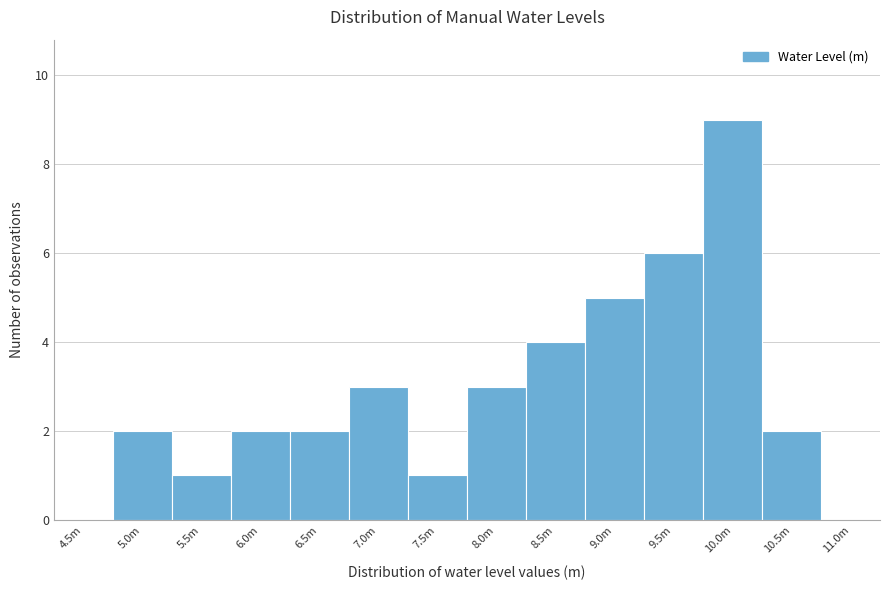

Reading left to right, list all the values displayed in this chart.

4.5m=0	5.0m=2	5.5m=1	6.0m=2	6.5m=2	7.0m=3	7.5m=1	8.0m=3	8.5m=4	9.0m=5	9.5m=6	10.0m=9	10.5m=2	11.0m=0